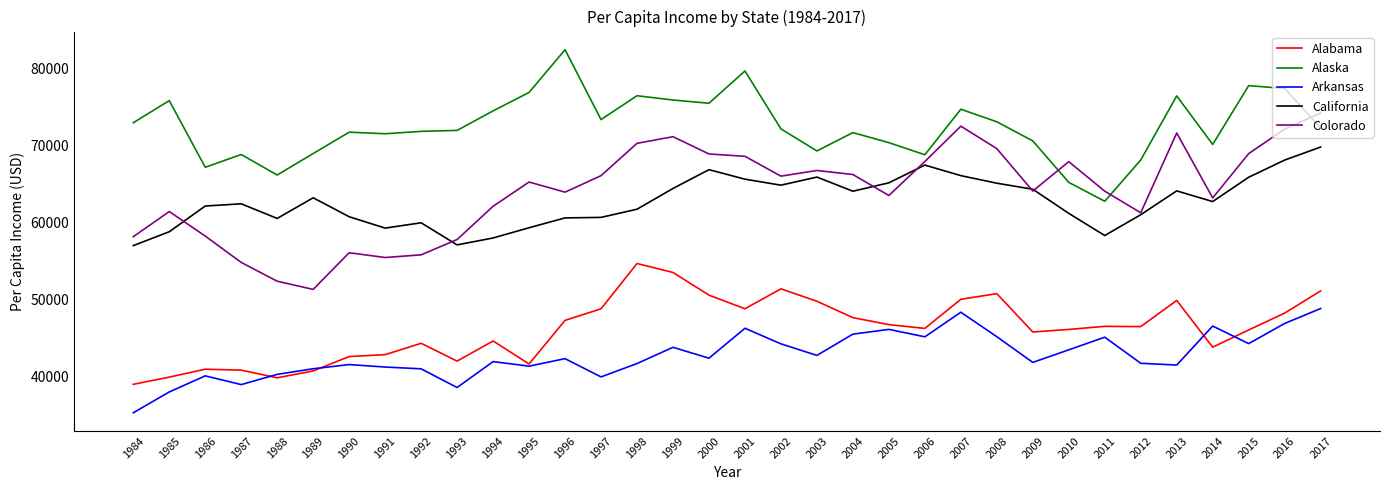

At which category is the sum across all series the highest?

2017